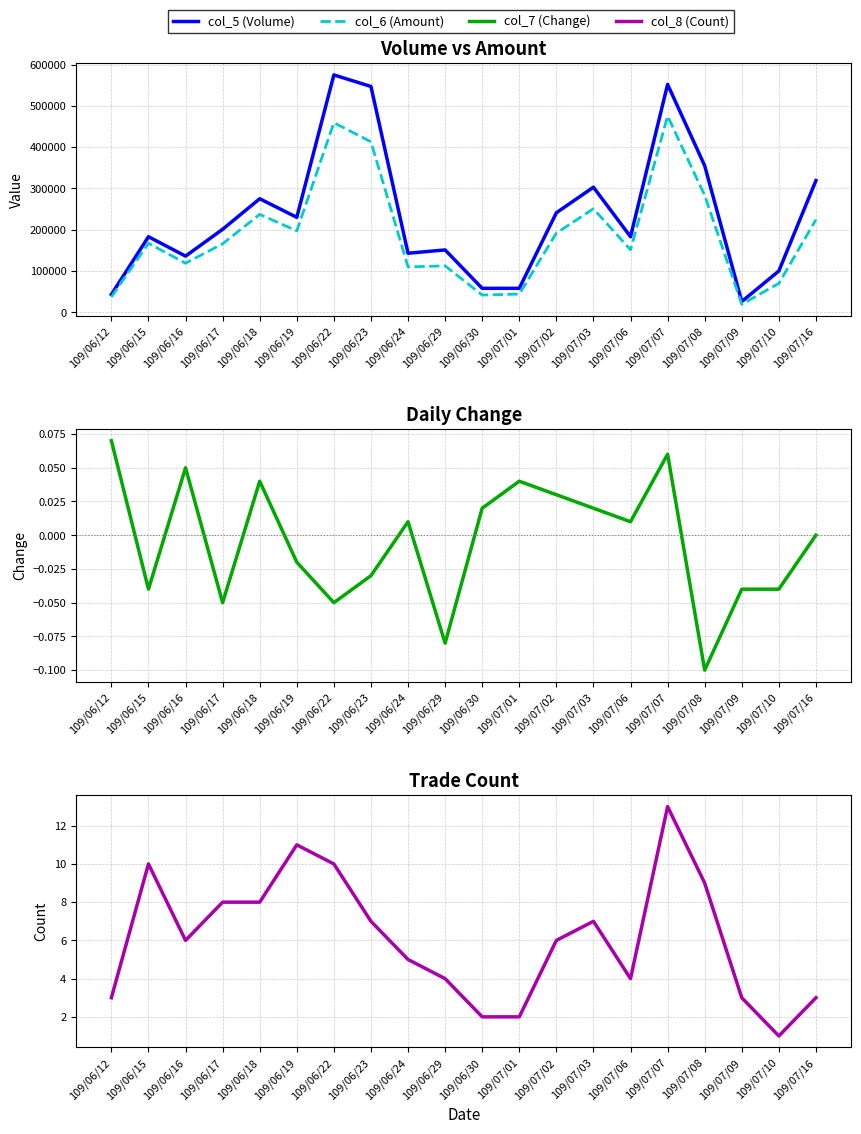

What is the sum of all col_7 (Change) values?

-0.1